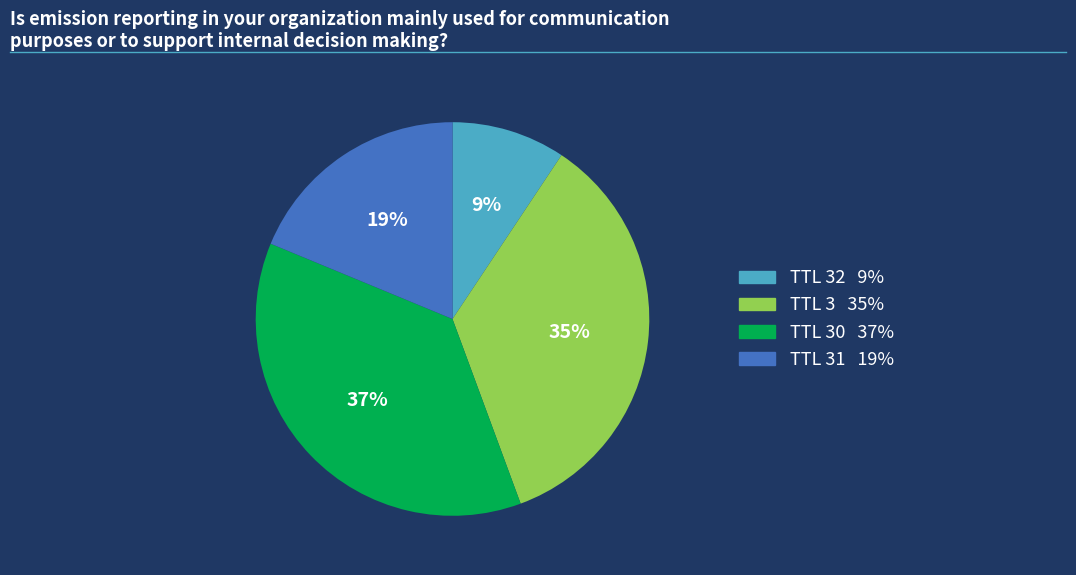

How many slices are in this pie chart?

4